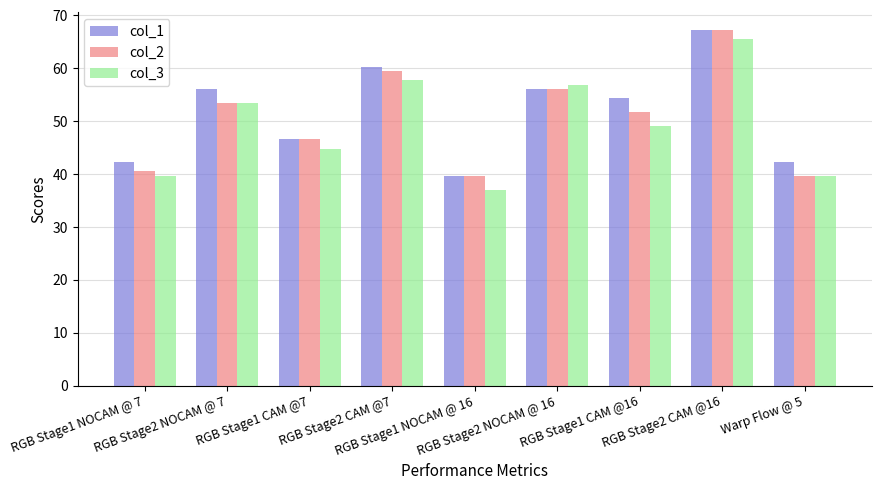

What is the highest value of the col_1 series?

67.2